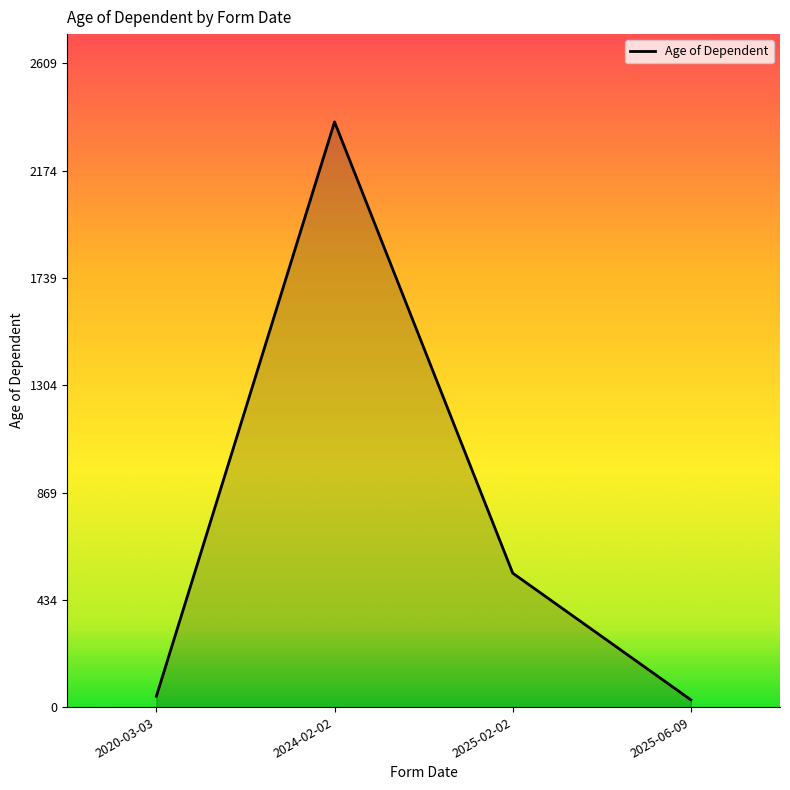

True or false: there are more than 0 points higher than both neighbors.

True